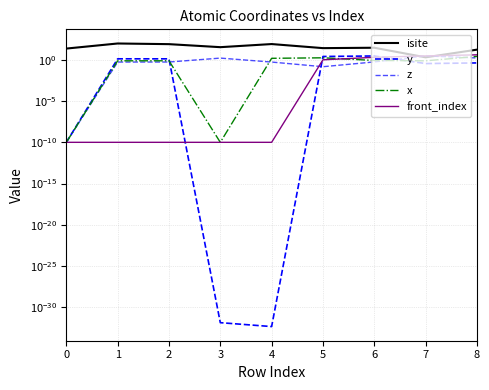

Rank the series at 8 from highest to lowest value.

isite, front_index, x, z, y